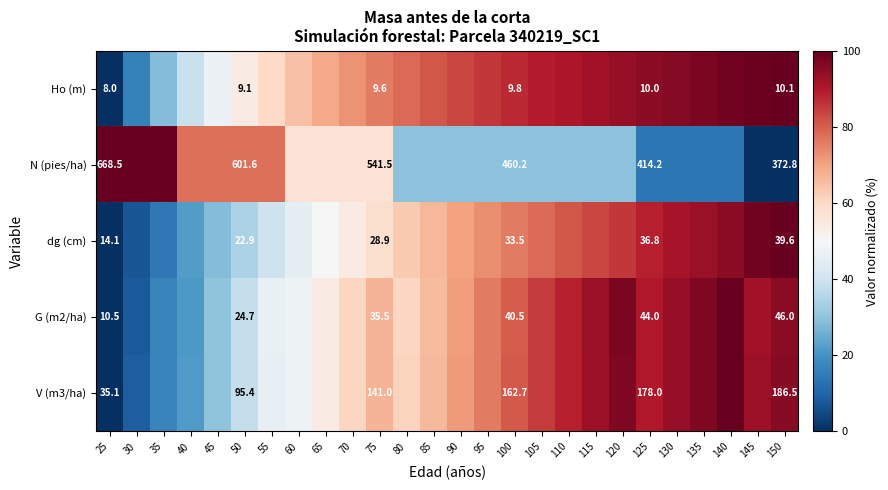

Is it true that V (m3/ha) equals 80.5 at 100?

True